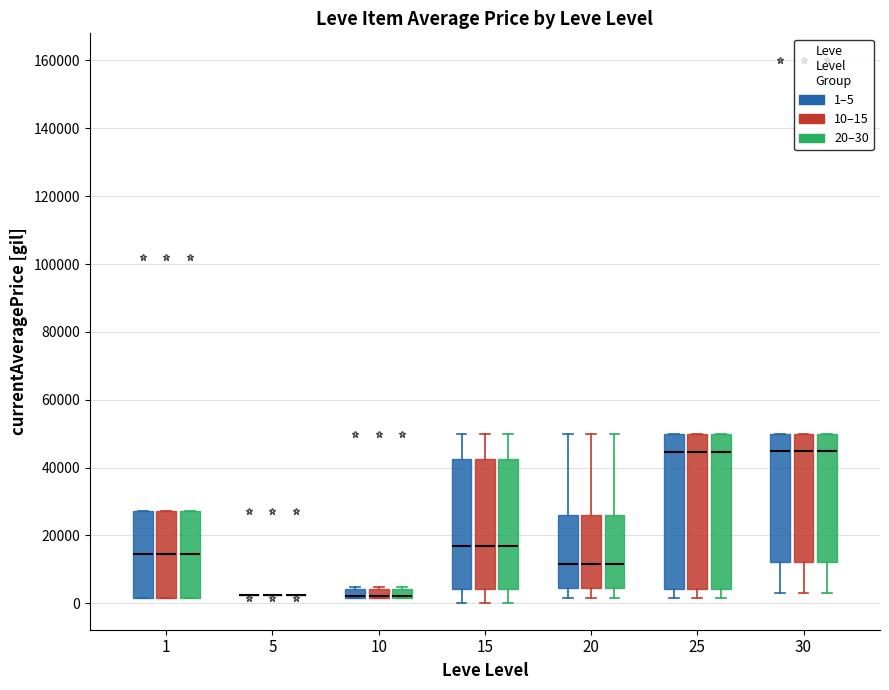

Where does the upper whisker of the box for 15 (20–30) end on the y-axis? The values are not printed on the chart, so give them approximately, as read against the axis.

50000